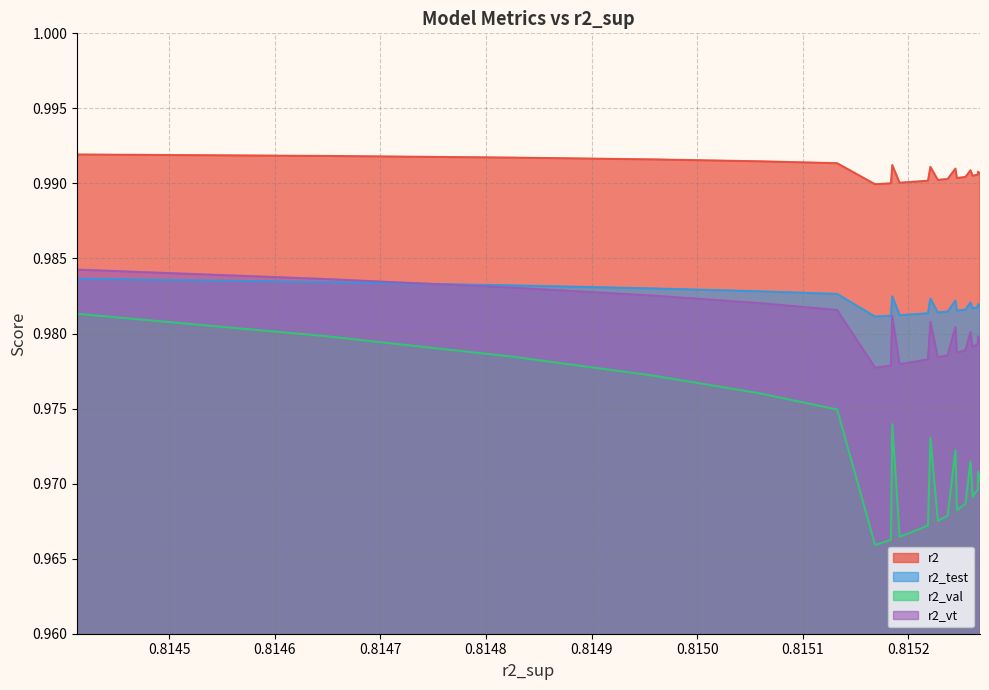

True or false: r2_val and r2_vt intersect in this chart.

False